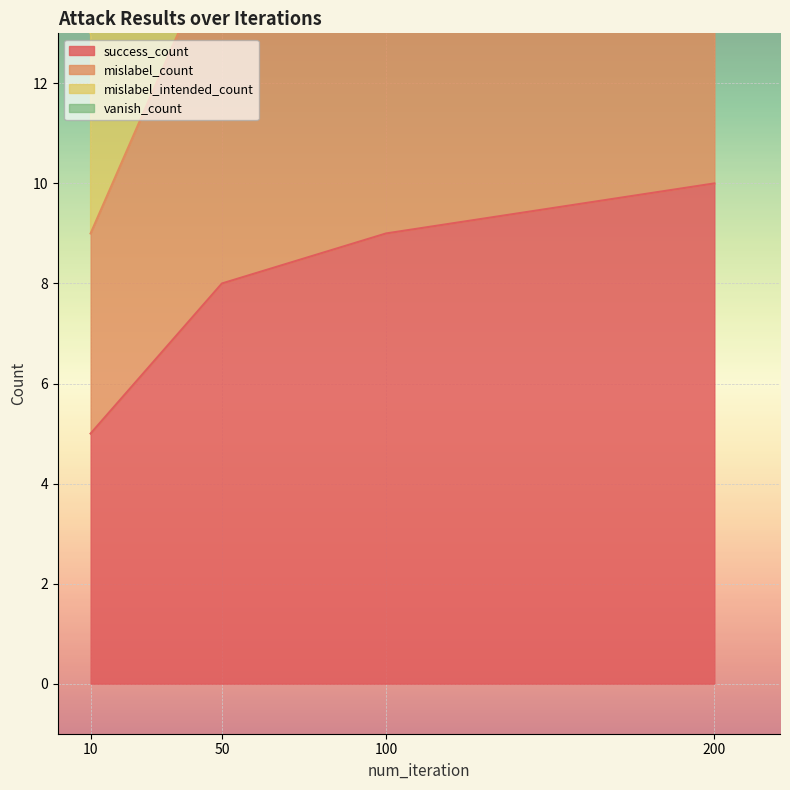

Which has a higher value, 200 or 100?

200